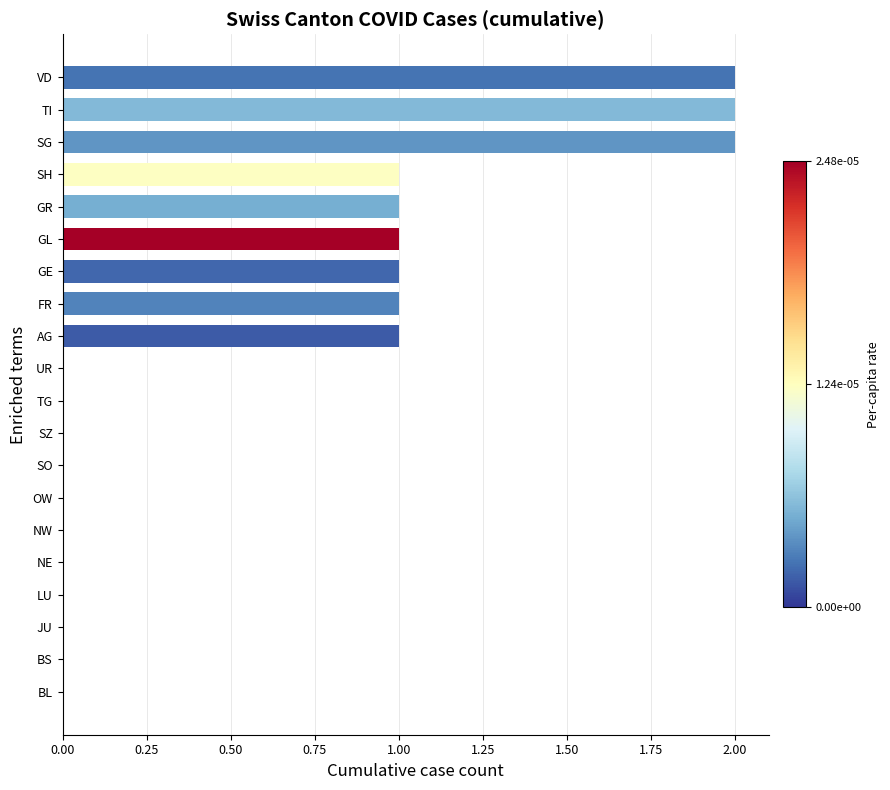

The chart shows a value of 2 at SG. True or false?

True